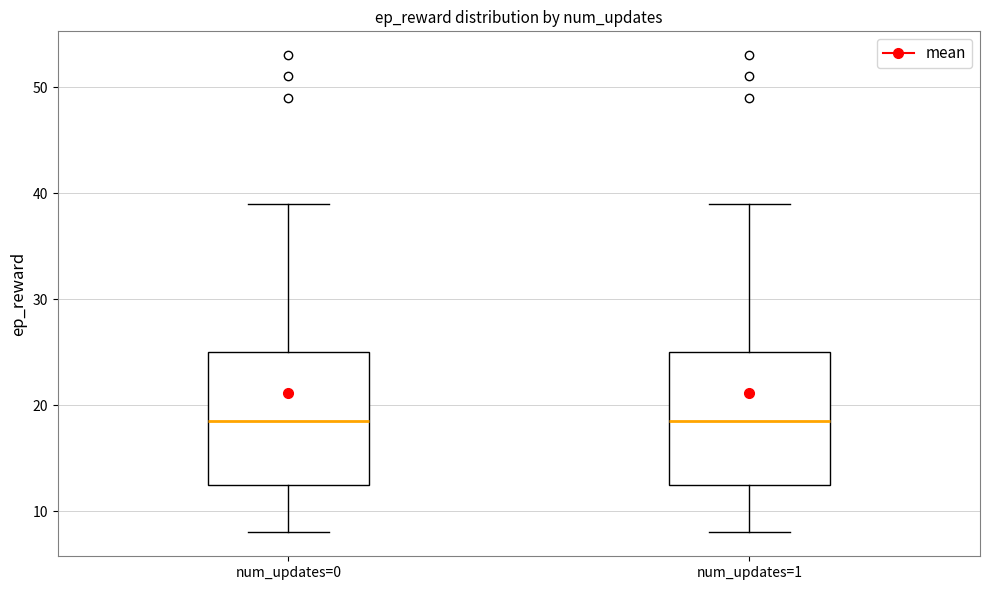

Reading left to right, read every box against the y-axis: the position of its median line, the range the box covers, and the ends of its whiskers. The values are not printed on the chart, so give them approximately, as read against the axis.

num_updates=0: median 19, box 13 to 25, whiskers 8 to 39
num_updates=1: median 19, box 13 to 25, whiskers 8 to 39